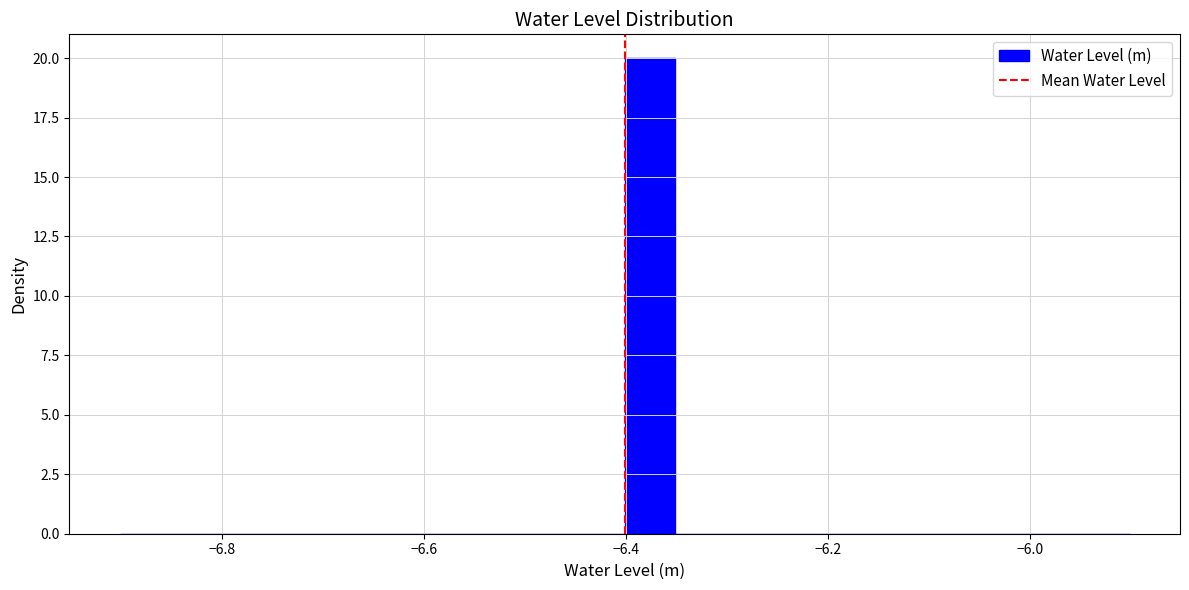

Around what value on the x-axis is the tallest bar? Give the approximate position of its centre, as read against the axis.

-6.38